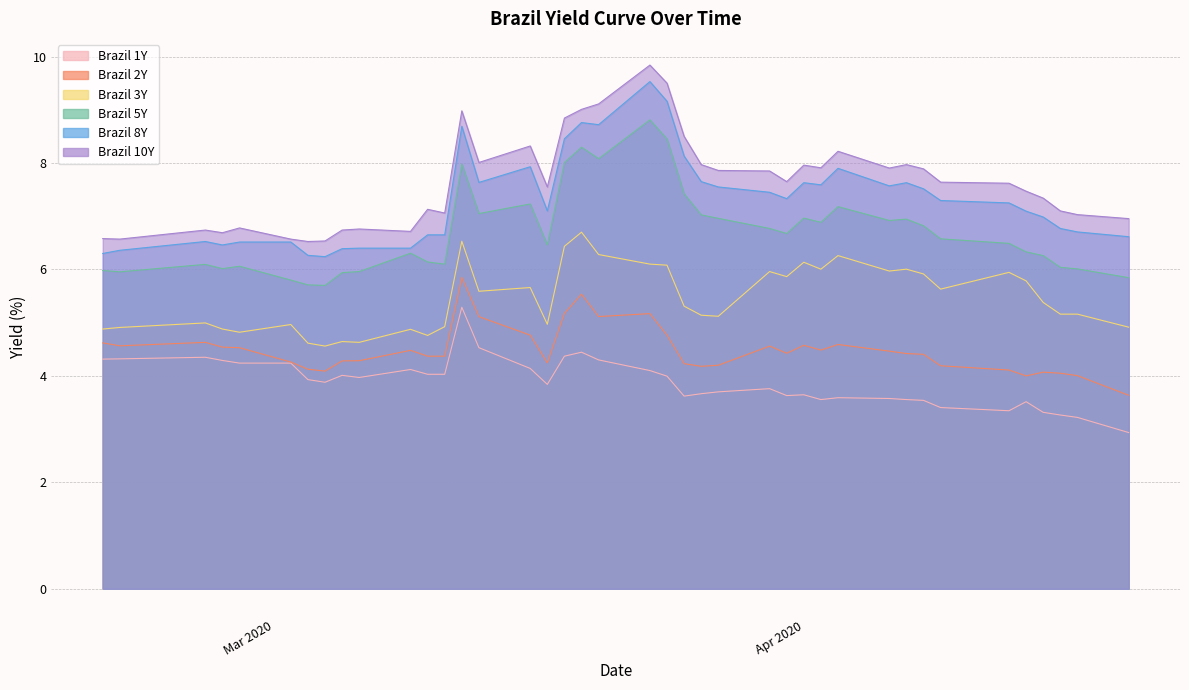

What are all the series names shown in the legend?

Brazil 1Y, Brazil 2Y, Brazil 3Y, Brazil 5Y, Brazil 8Y, Brazil 10Y